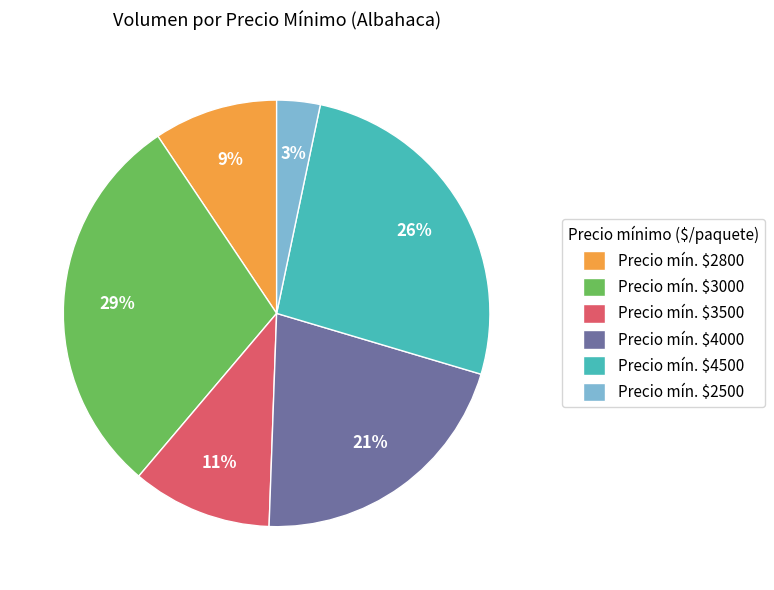

Is Precio mín. $2500 the majority of the pie?

No